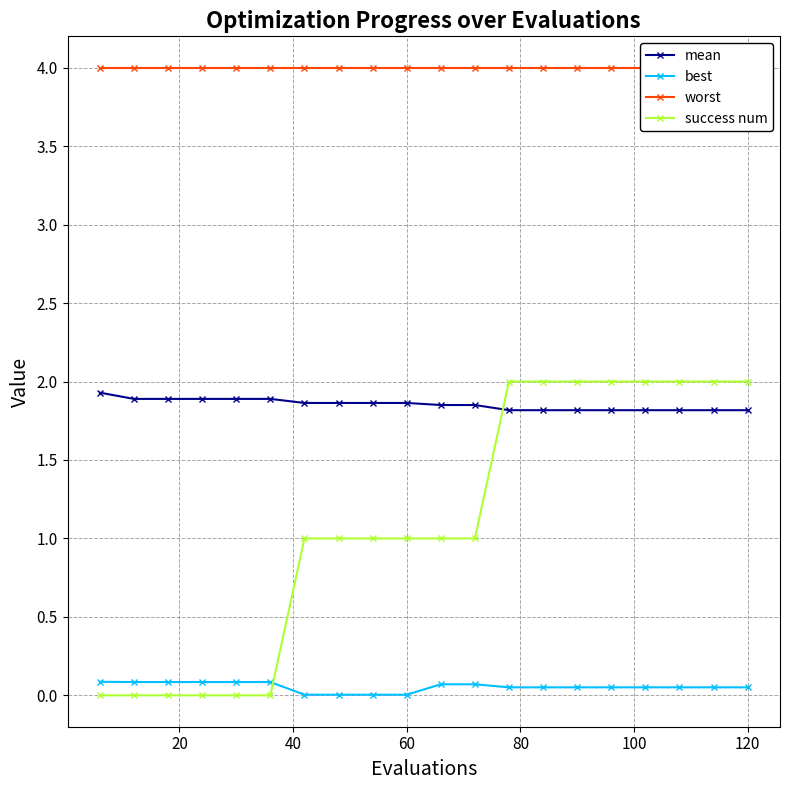

Does the chart have visible grid lines?

Yes